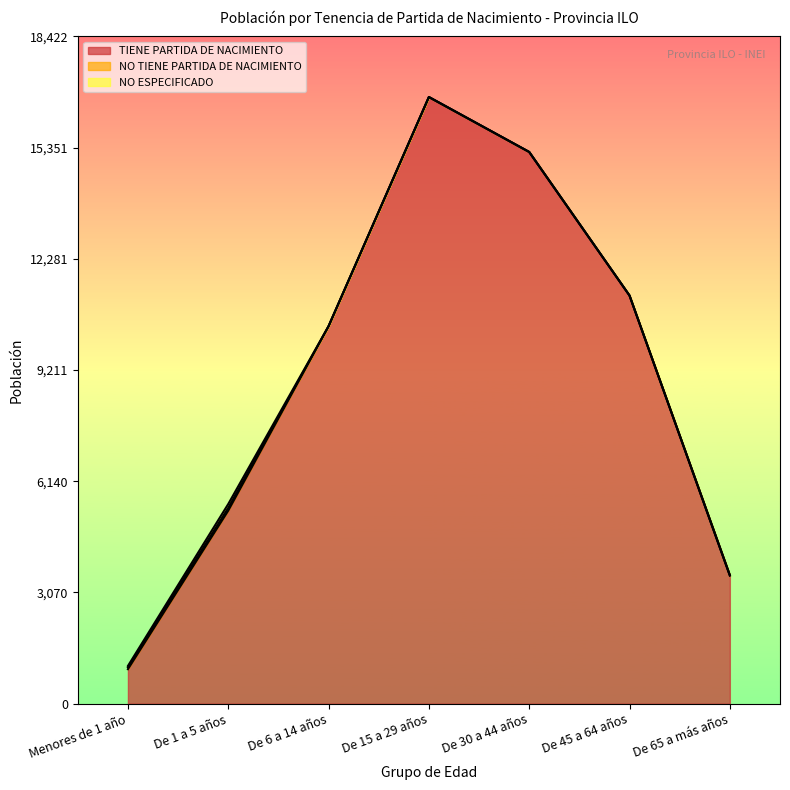

True or false: NO TIENE PARTIDA DE NACIMIENTO and TIENE PARTIDA DE NACIMIENTO intersect in this chart.

False